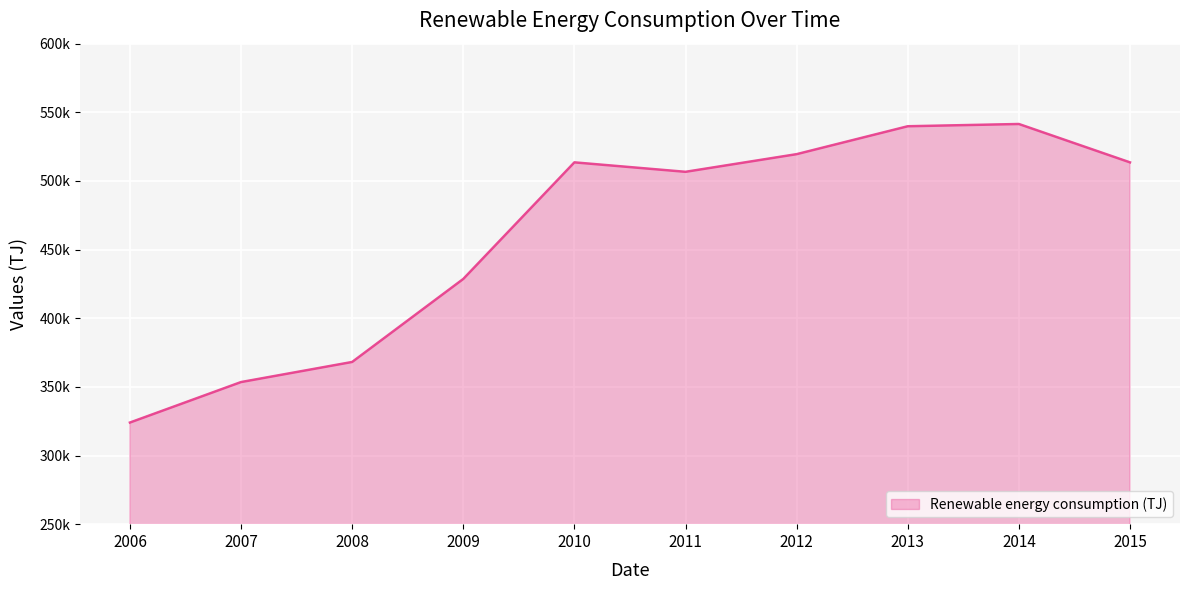

Does the chart display data point markers on the line(s)?

No